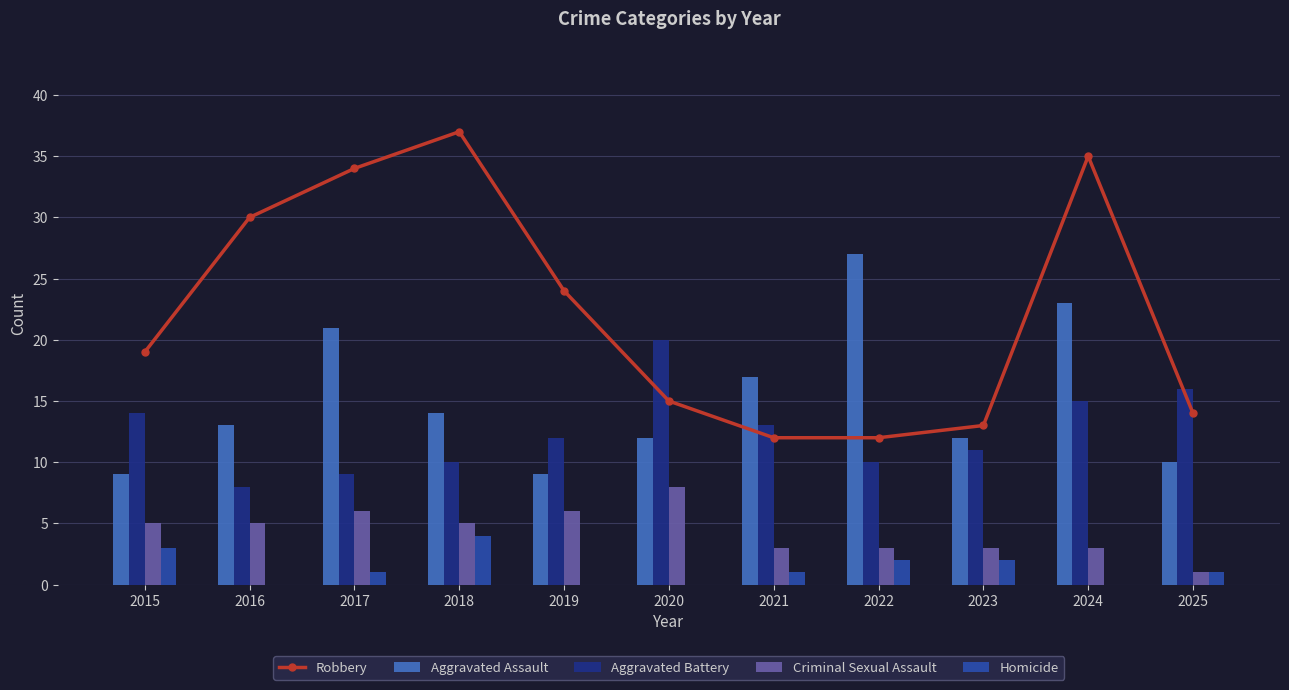

Rank the series by their maximum value, from highest to lowest.

Robbery, Aggravated Assault, Aggravated Battery, Criminal Sexual Assault, Homicide